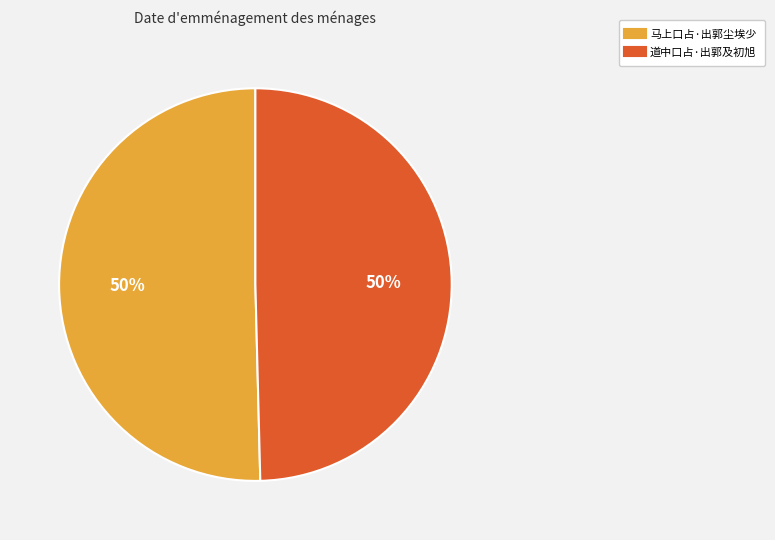

Combined, do 道中口占·出郭及初旭 and 马上口占·出郭尘埃少 account for over 50%?

Yes